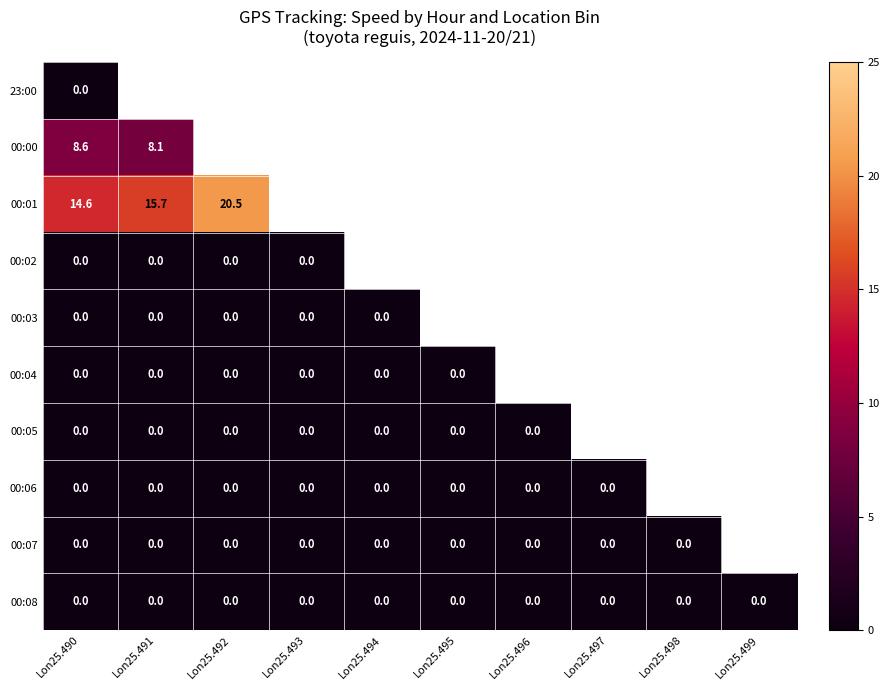

What is the spread (max minus min) of values at Lon25.490?

14.6